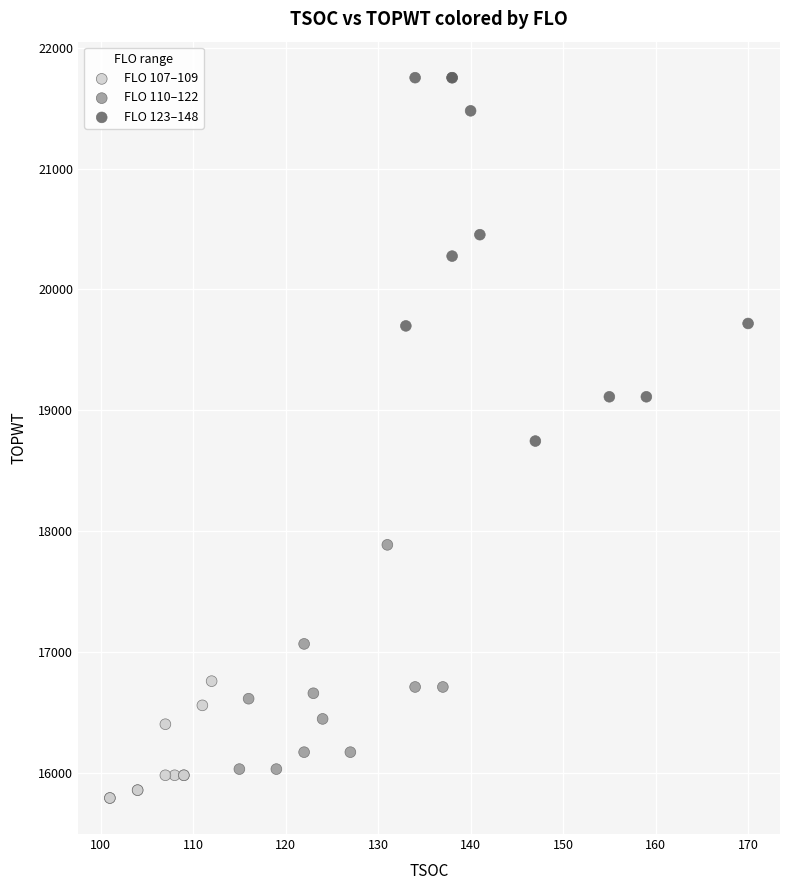

Which series contains the lowest Y value?

FLO 107–109